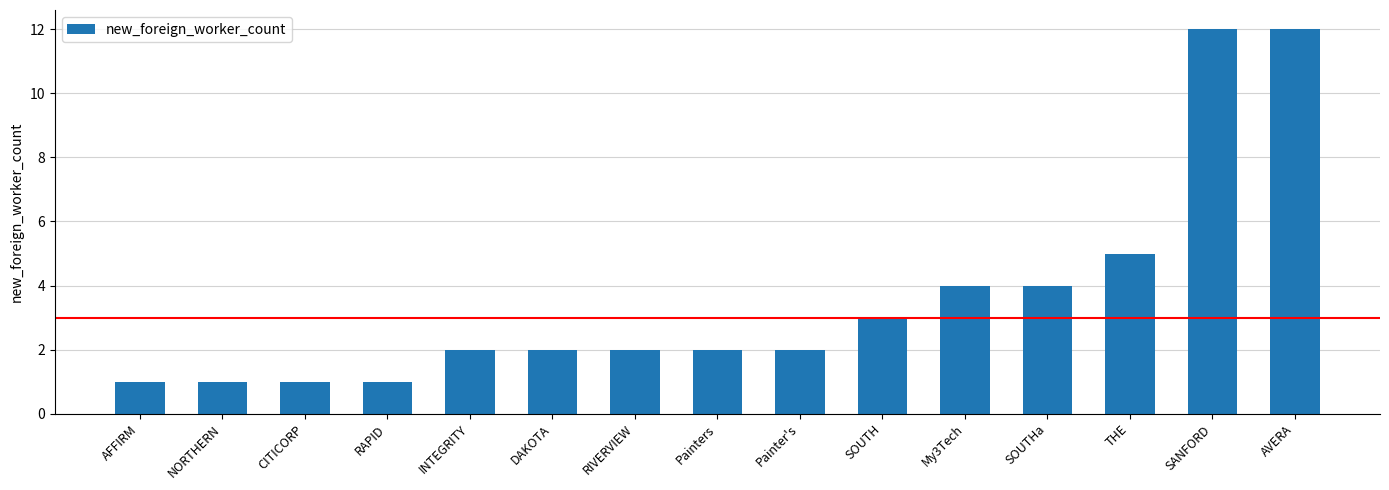

Is it true that the value at SANFORD is 21?

False